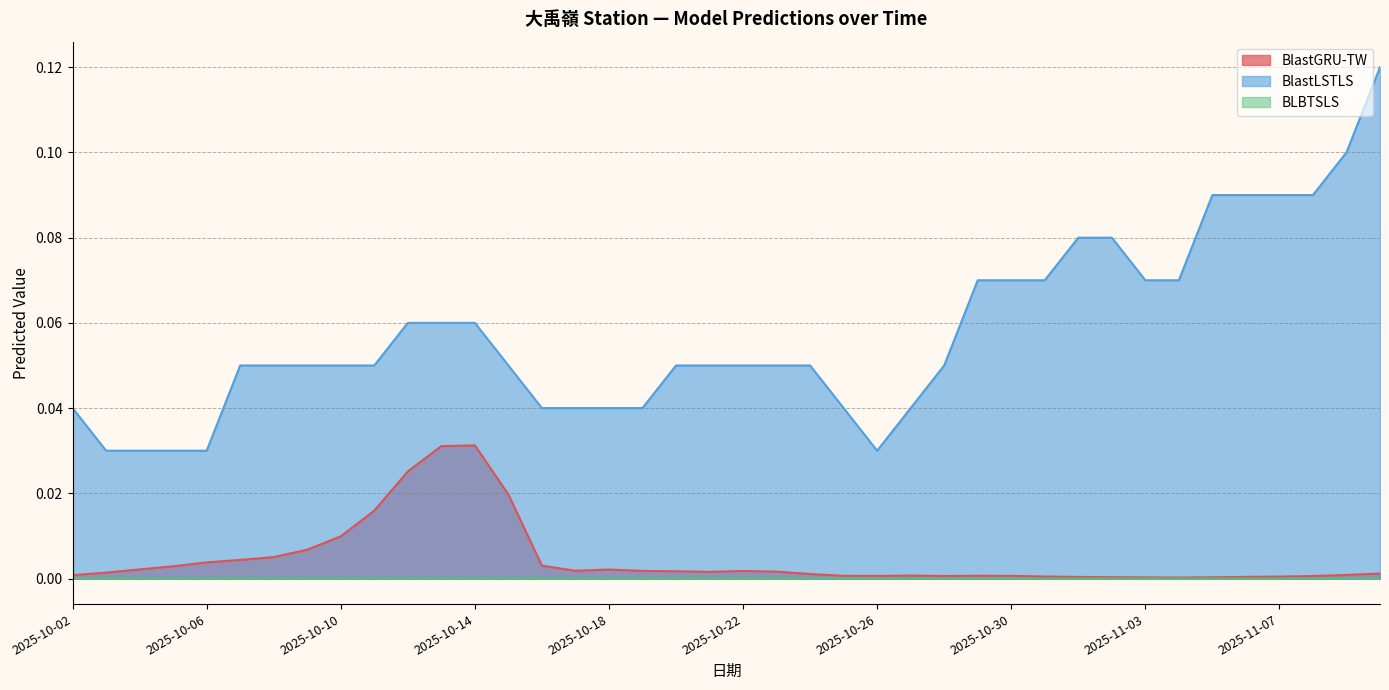

What is the difference between the maximum and second lowest values in the BlastLSTLS series?

0.1